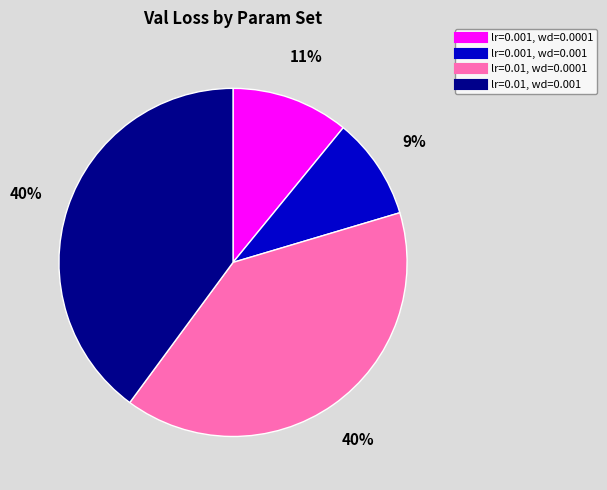

Between lr=0.01, wd=0.001 and lr=0.001, wd=0.0001, which is larger?

lr=0.01, wd=0.001